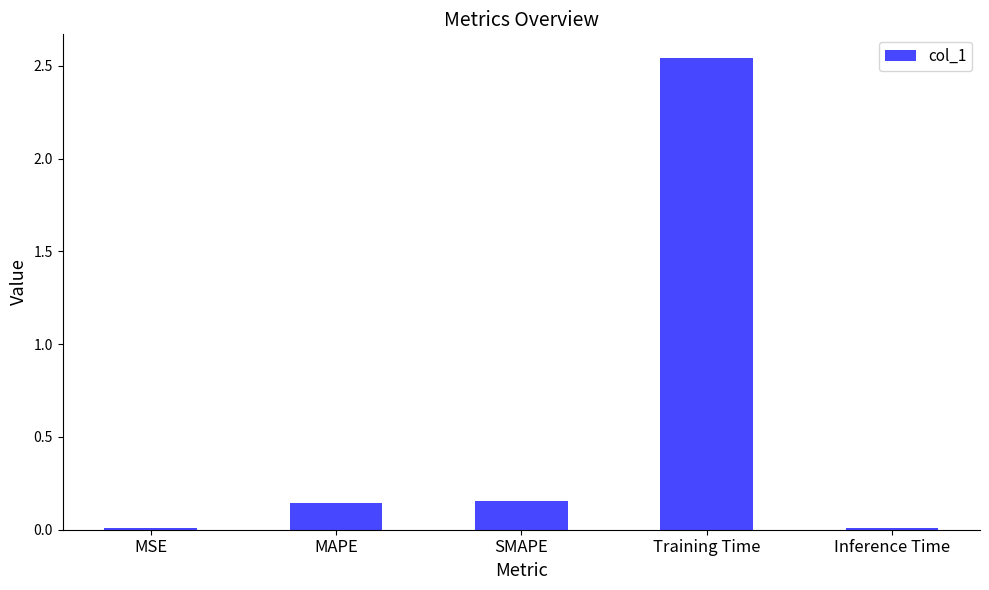

Which has a higher value, MAPE or Inference Time?

MAPE